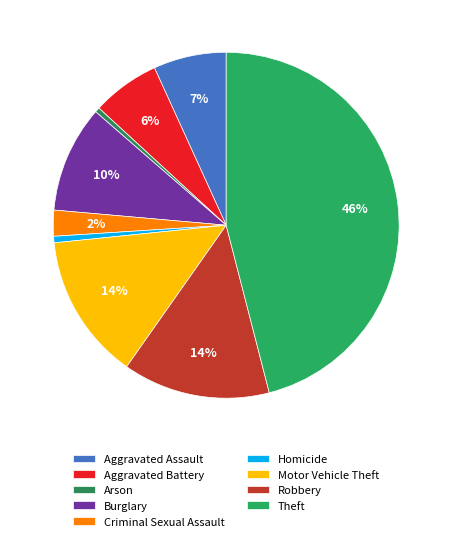

How many segments does this pie chart have?

9